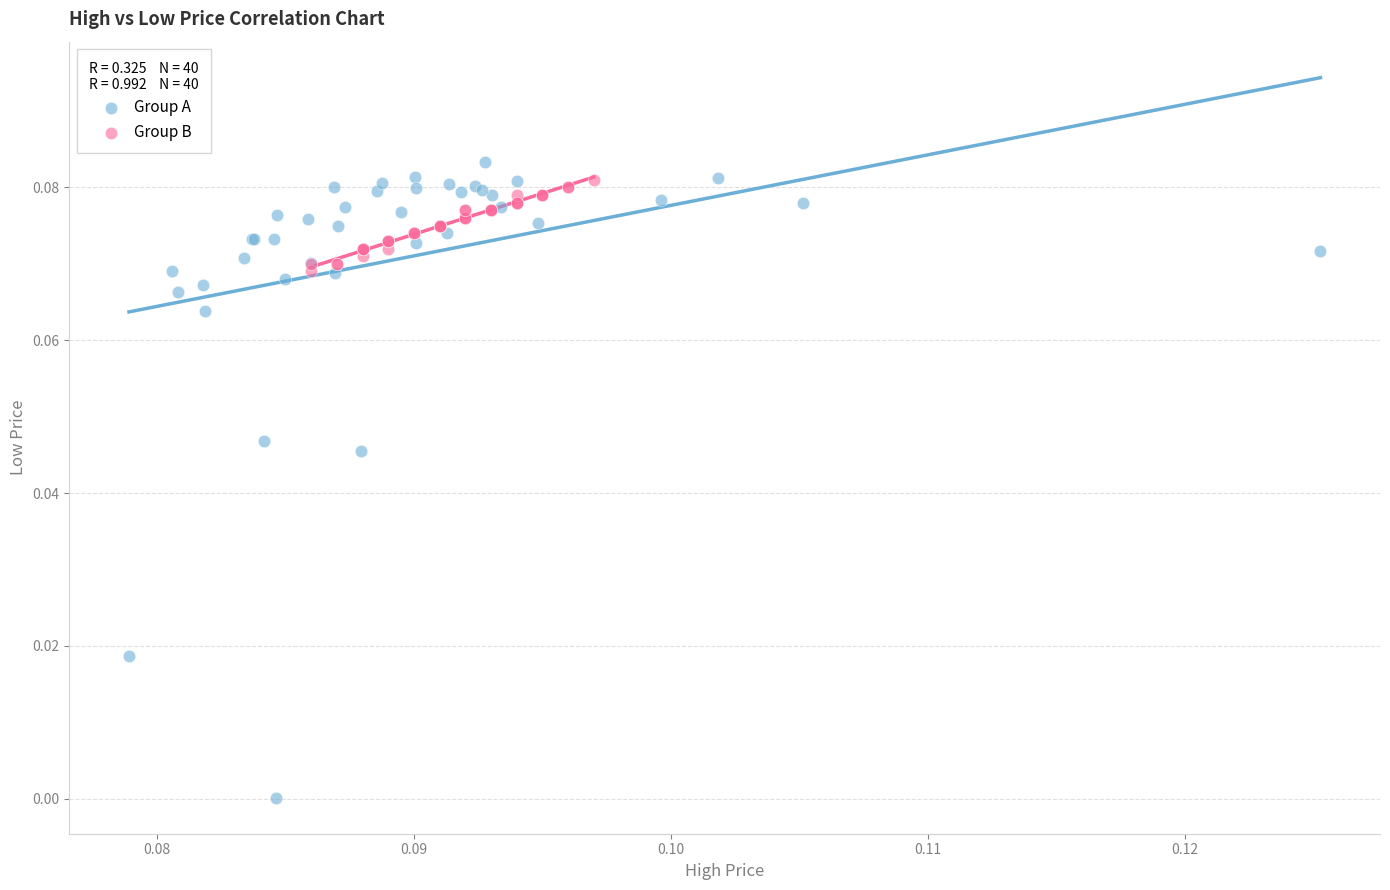

What are all the series names shown in the legend?

Group A, Group B